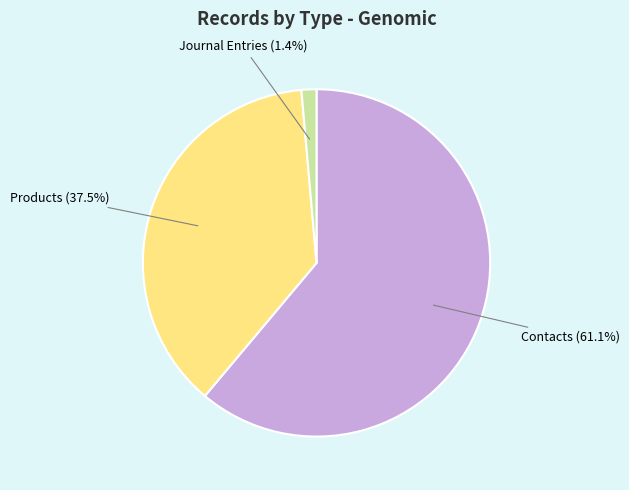

What is the total percentage of Journal Entries and Contacts?

62.5%